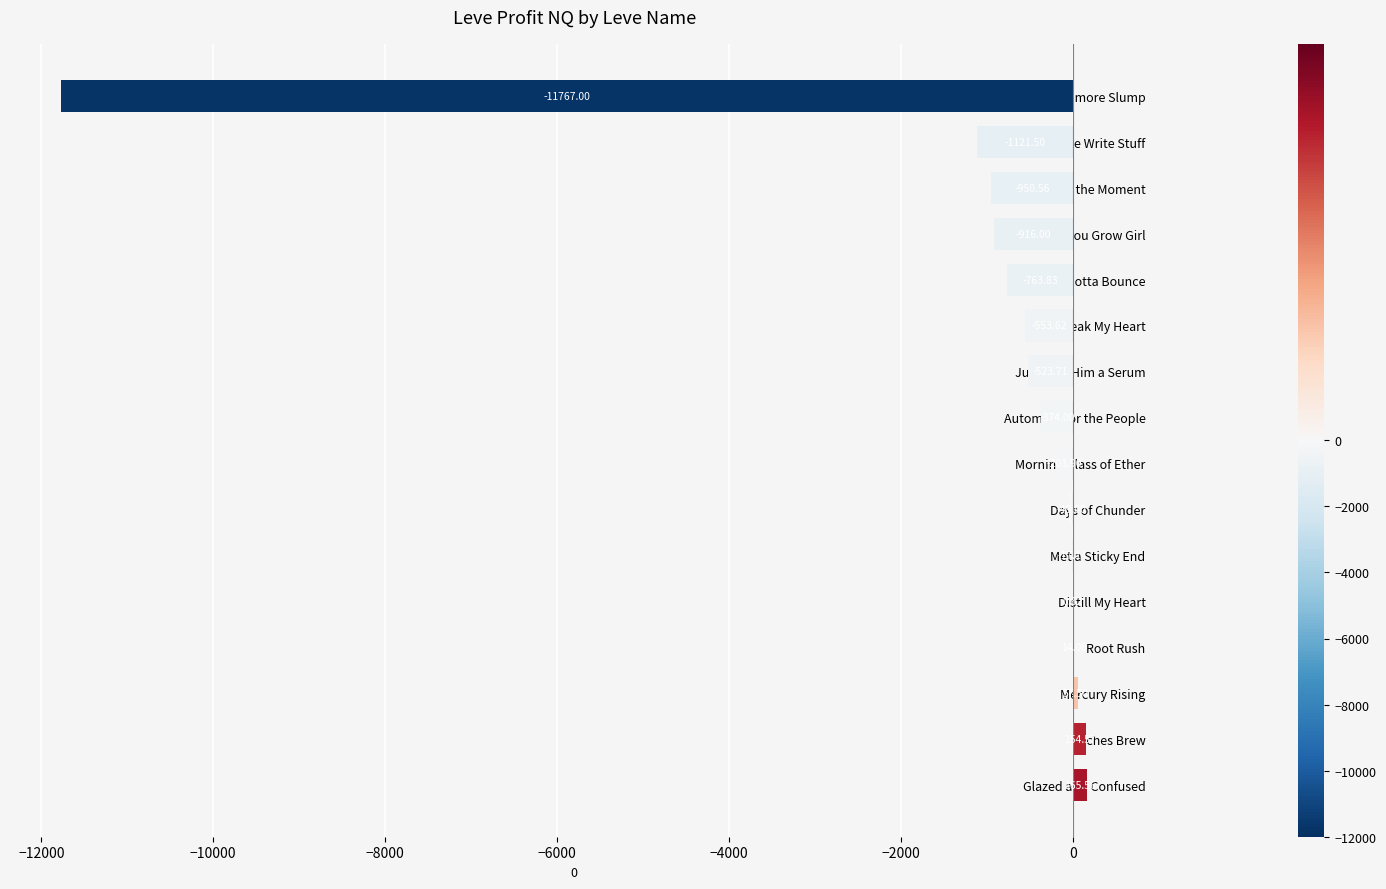

Are the bars grouped side by side (vs. stacked)?

No